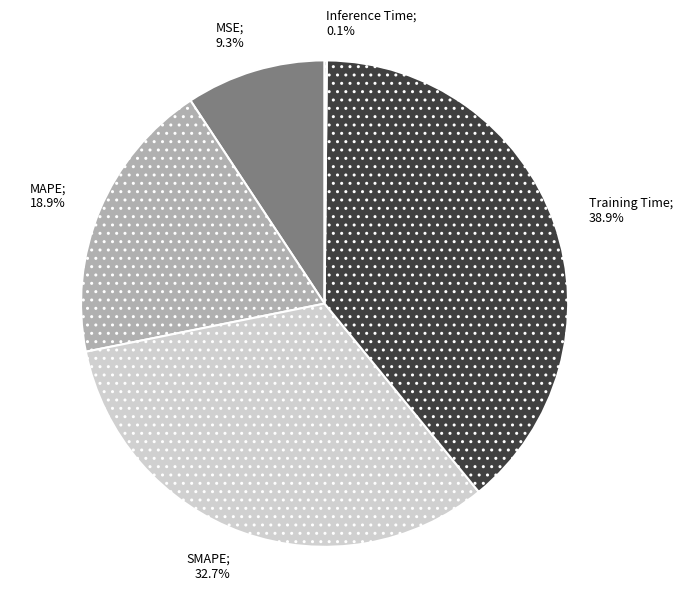

Is there any slice that represents more than half of the pie?

No